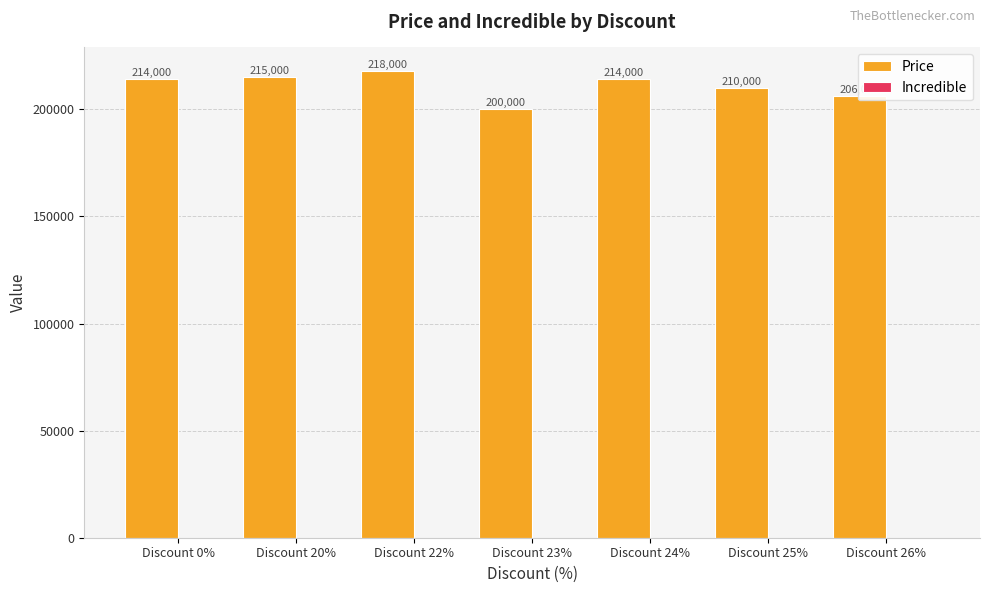

Is it true that the value at Discount 23% is 291566?

False